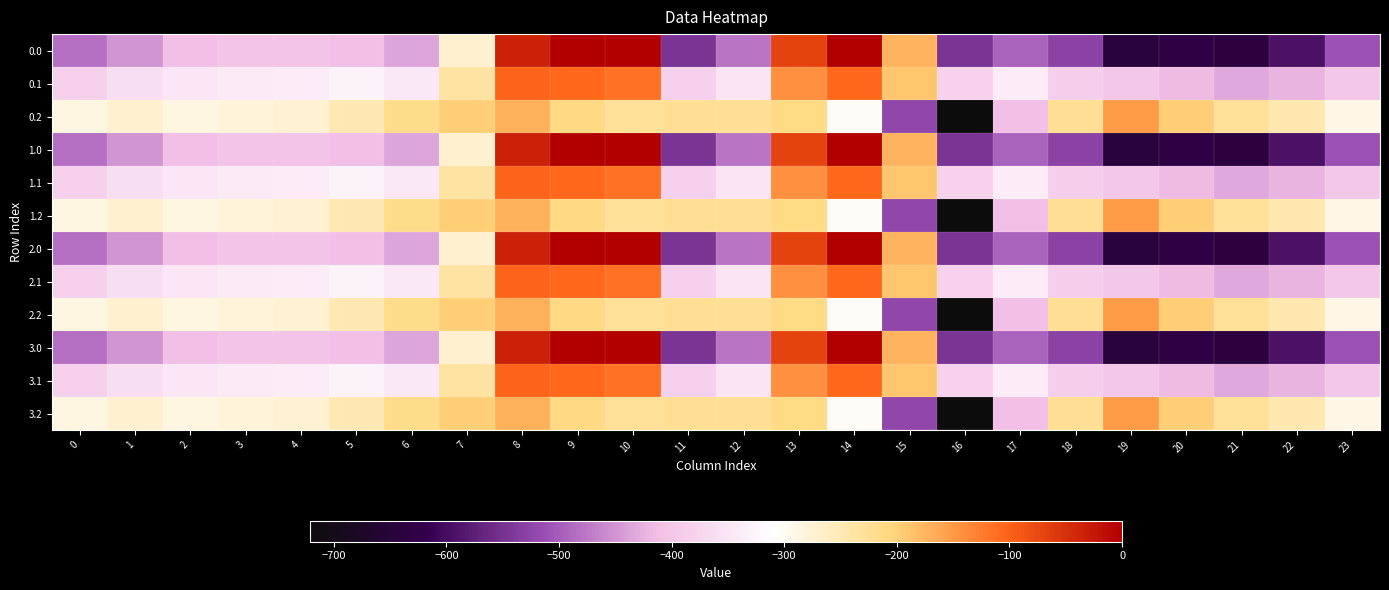

How many series are shown in this chart?

12